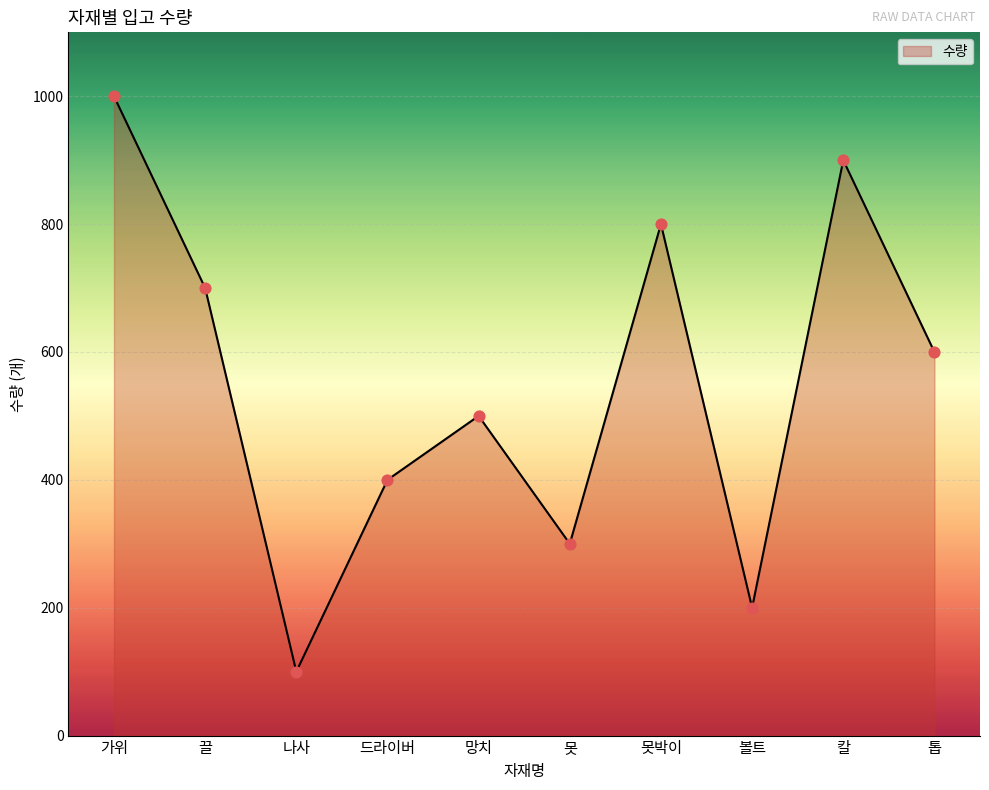

What is the change in value from 드라이버 to 볼트?

-200